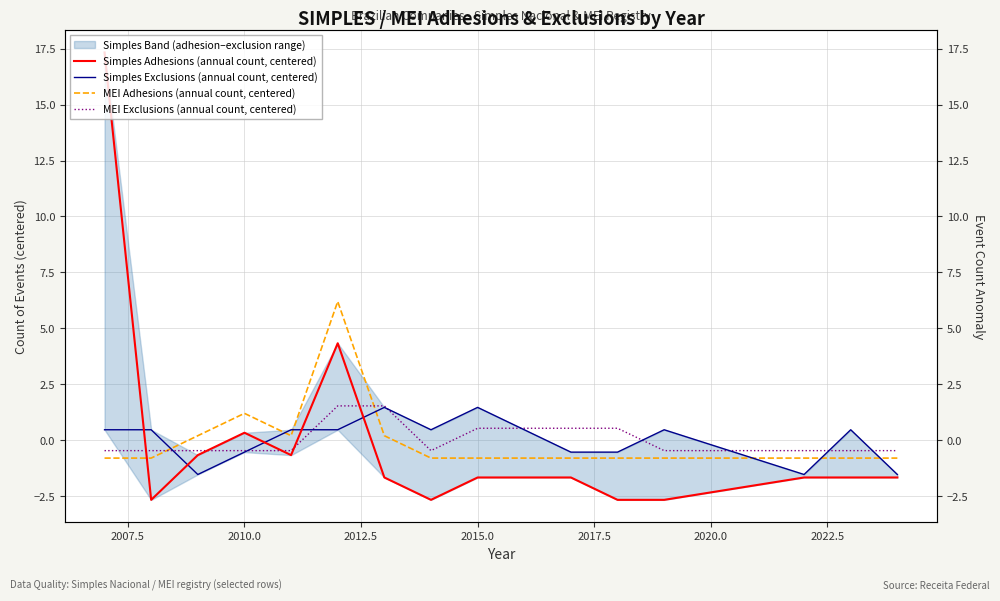

List the series in order of their peak value, highest first.

Simples Adhesions (annual count, centered), MEI Adhesions (annual count, centered), MEI Exclusions (annual count, centered), Simples Exclusions (annual count, centered)